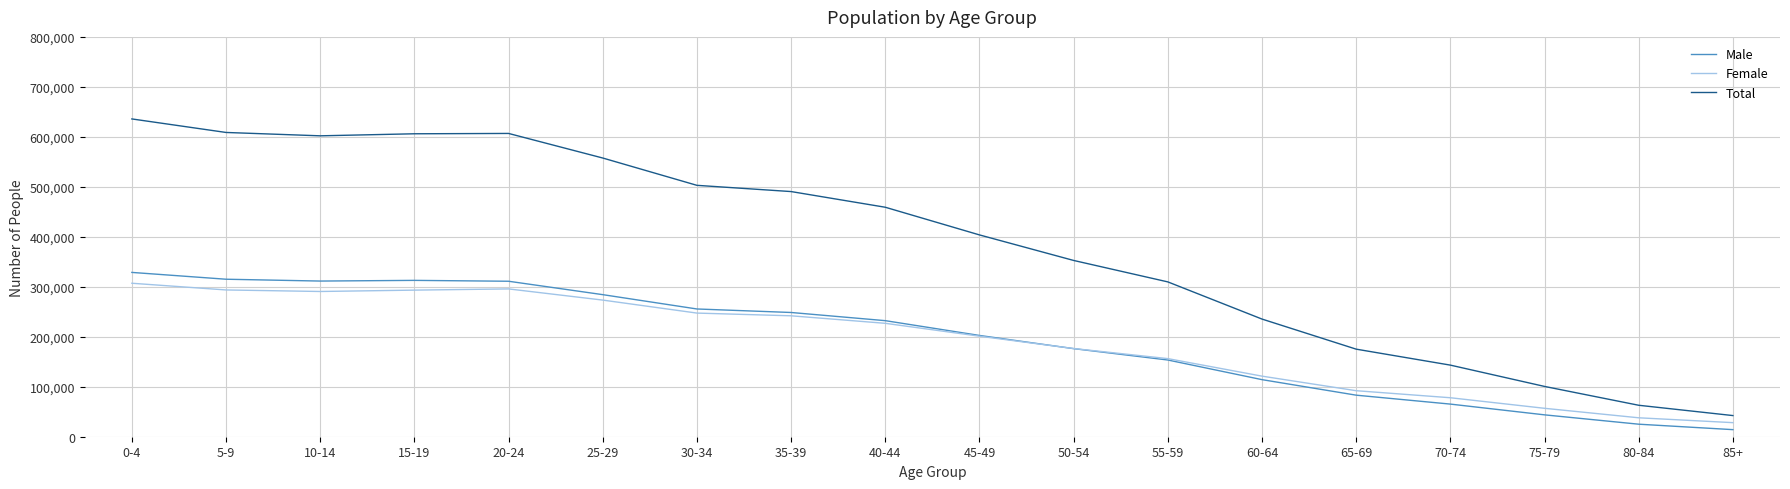

Is it true that Female equals 81494 at 25-29?

False